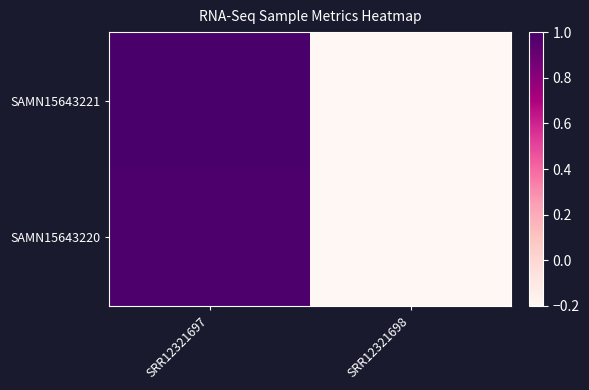

Reading left to right, what are all the values shown in this chart?

SAMN15643221: SRR12321697=1.0	SRR12321698=-0.2
SAMN15643220: SRR12321697=1.0	SRR12321698=-0.2